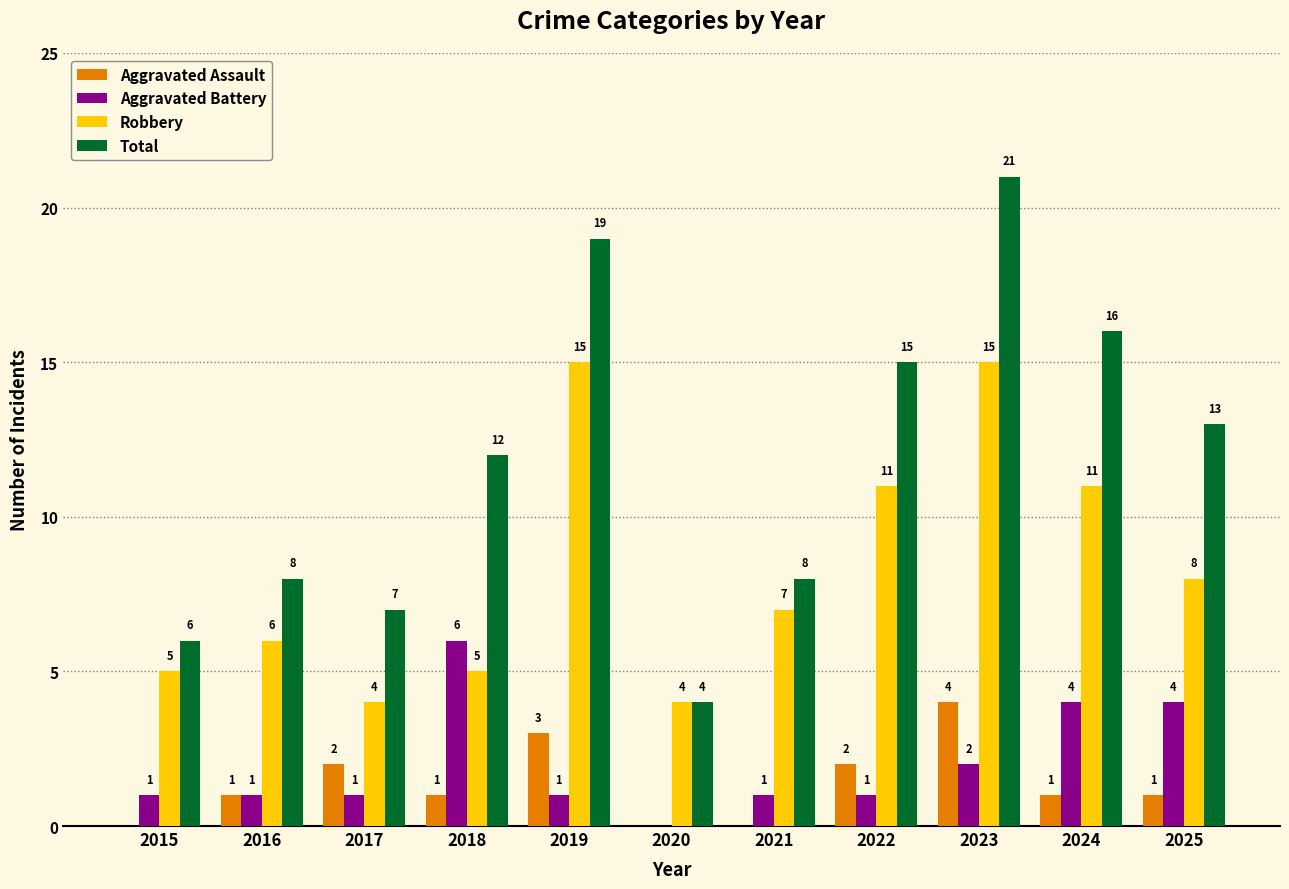

What are all the series names shown in the legend?

Aggravated Assault, Aggravated Battery, Robbery, Total